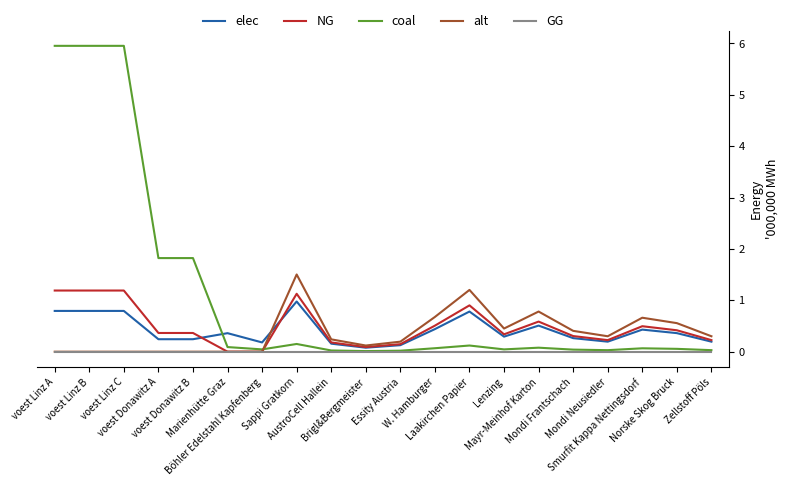

Which series has the widest spread of values?

coal